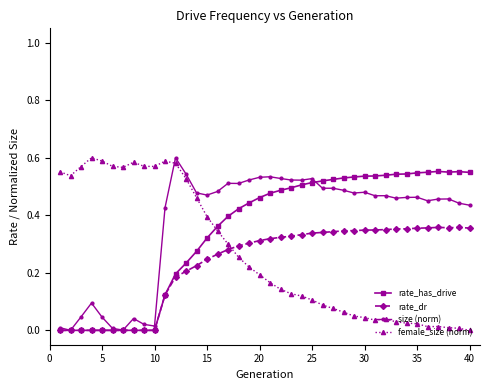

How many distinct data groups are displayed?

4